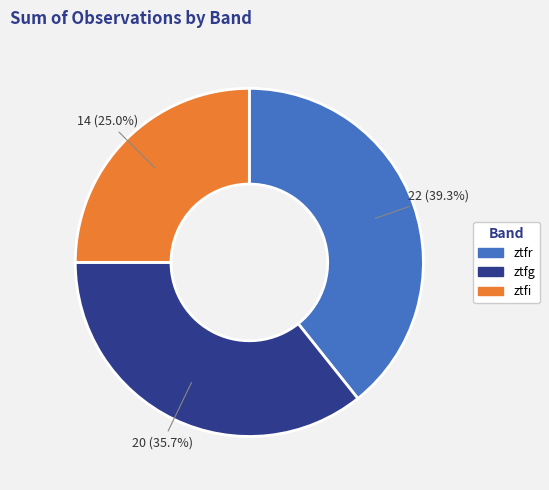

The ztfr slice represents 39% of the pie. True or false?

True